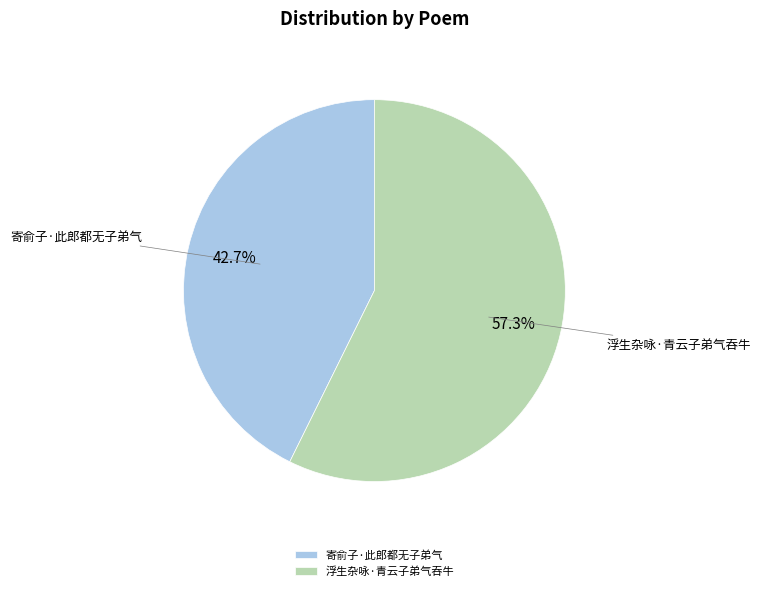

To the nearest percent, what is the combined percentage of 寄俞子·此郎都无子弟气 and 浮生杂咏·青云子弟气吞牛?

100%